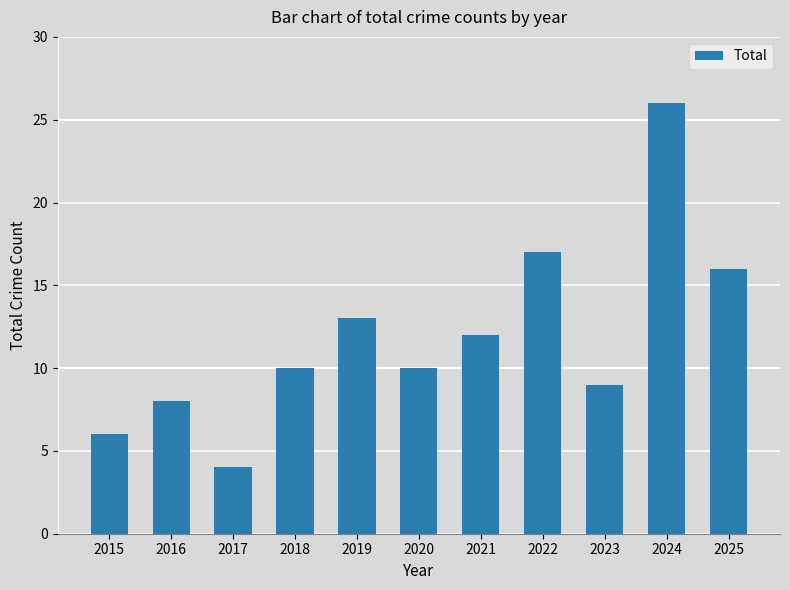

What is the average value?

12